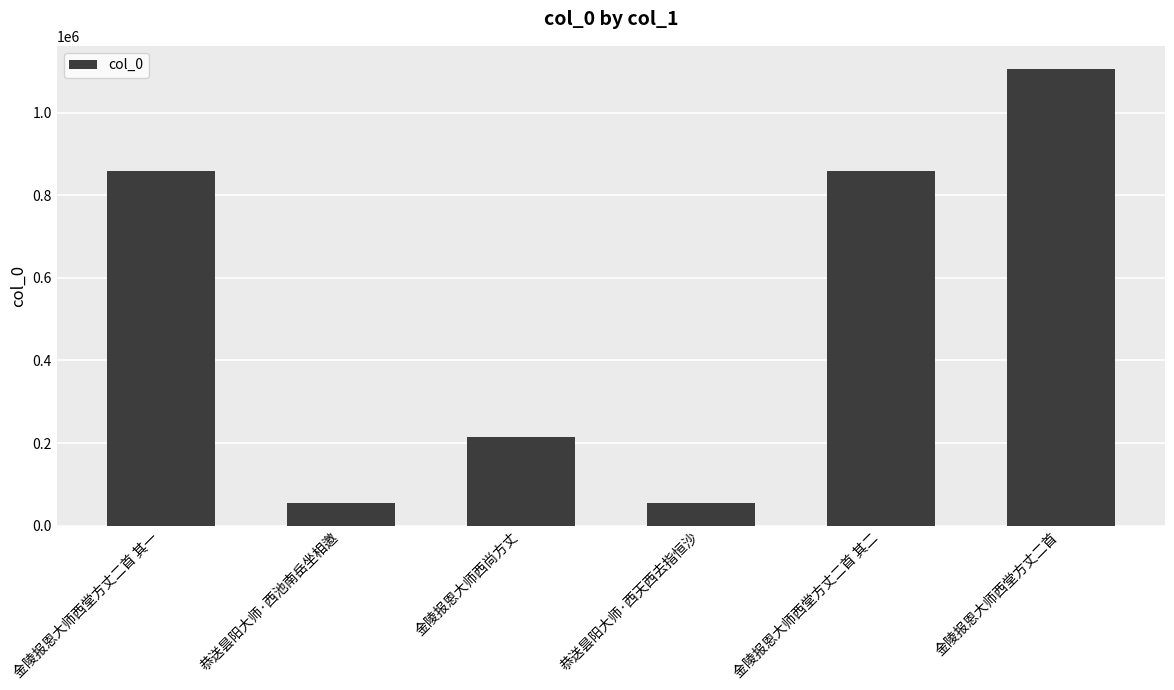

Which category has the highest value across all series?

金陵报恩大师西堂方丈二首